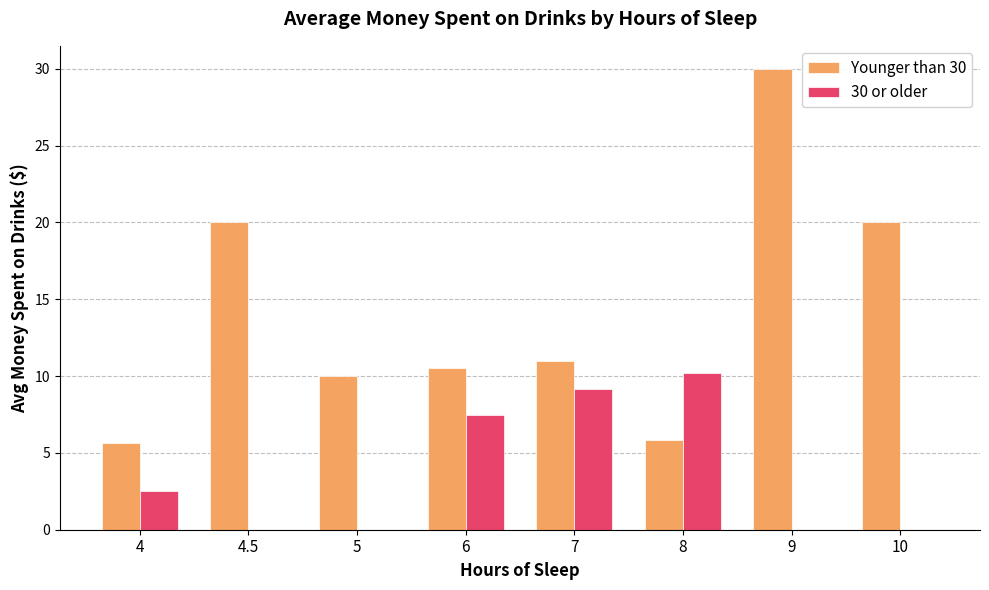

How many groups of bars are there?

8